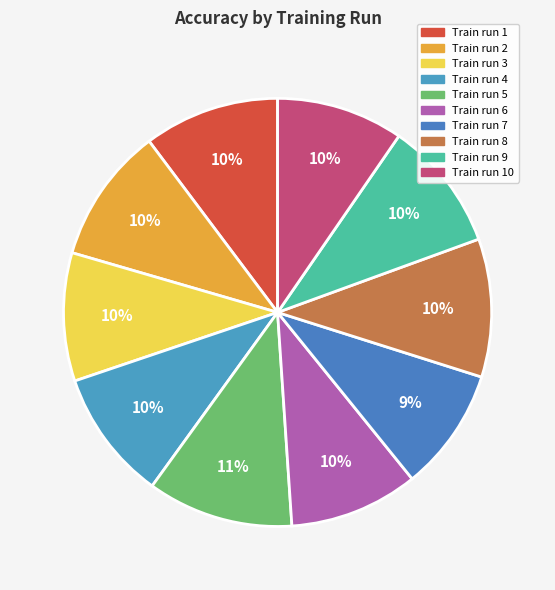

How many slices are in this pie chart?

10